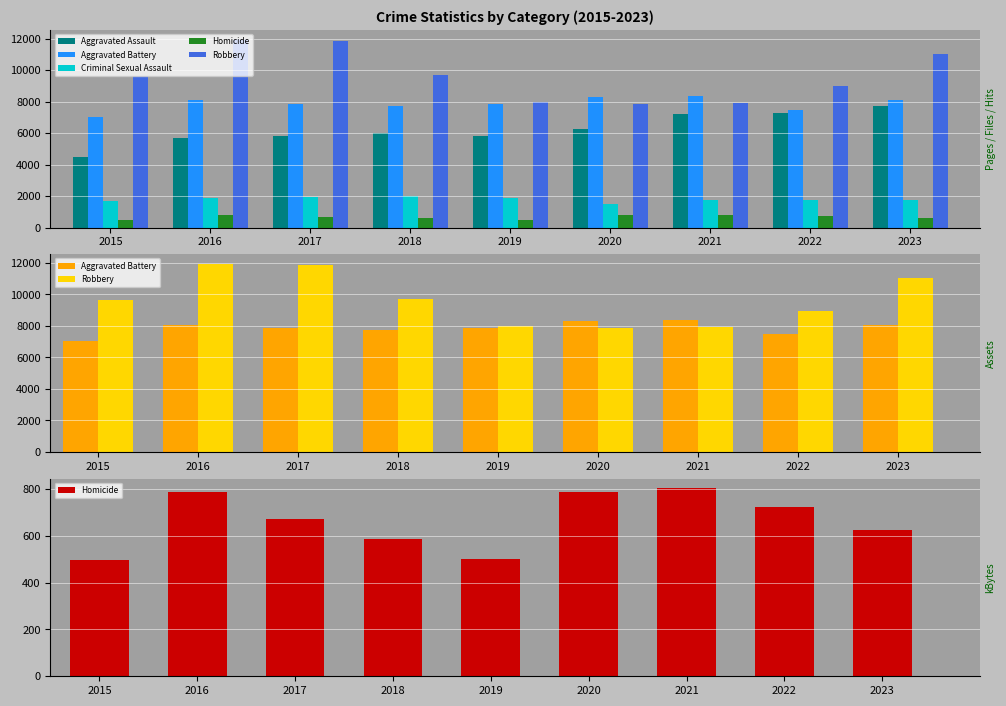

At which category is the sum across all series the highest?

2023